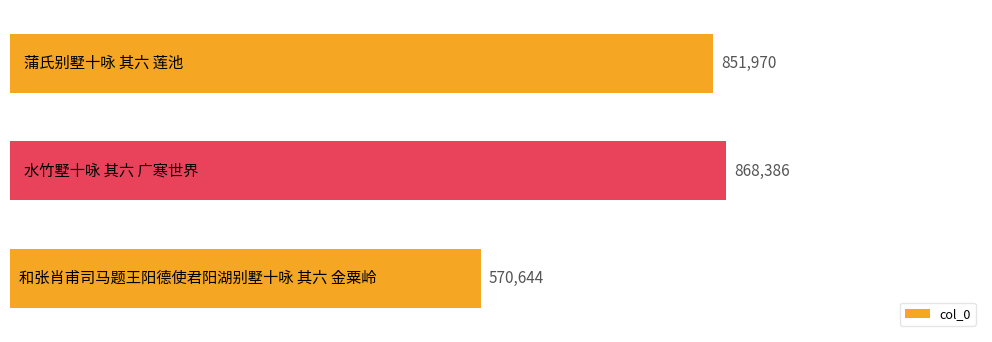

What is the sum of all values?

2291000